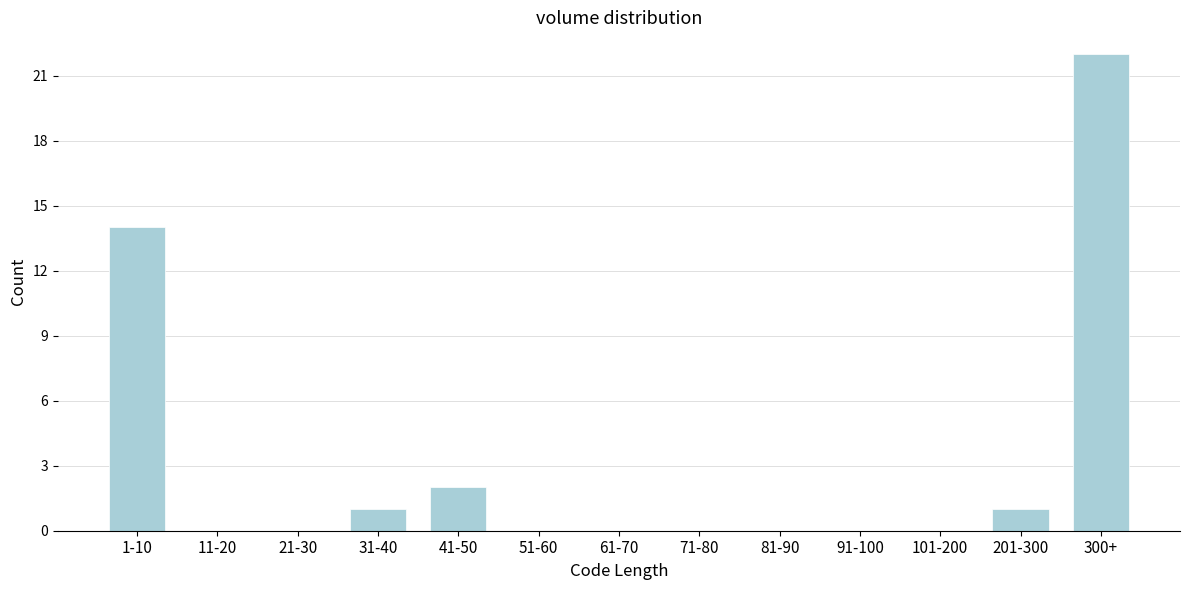

Reading left to right, extract all data points from this chart.

1-10=14	11-20=0	21-30=0	31-40=1	41-50=2	51-60=0	61-70=0	71-80=0	81-90=0	91-100=0	101-200=0	201-300=1	300+=22